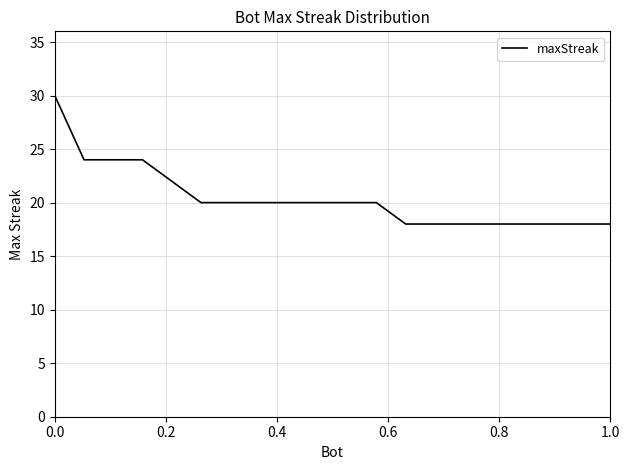

How many lines are shown in the chart?

1